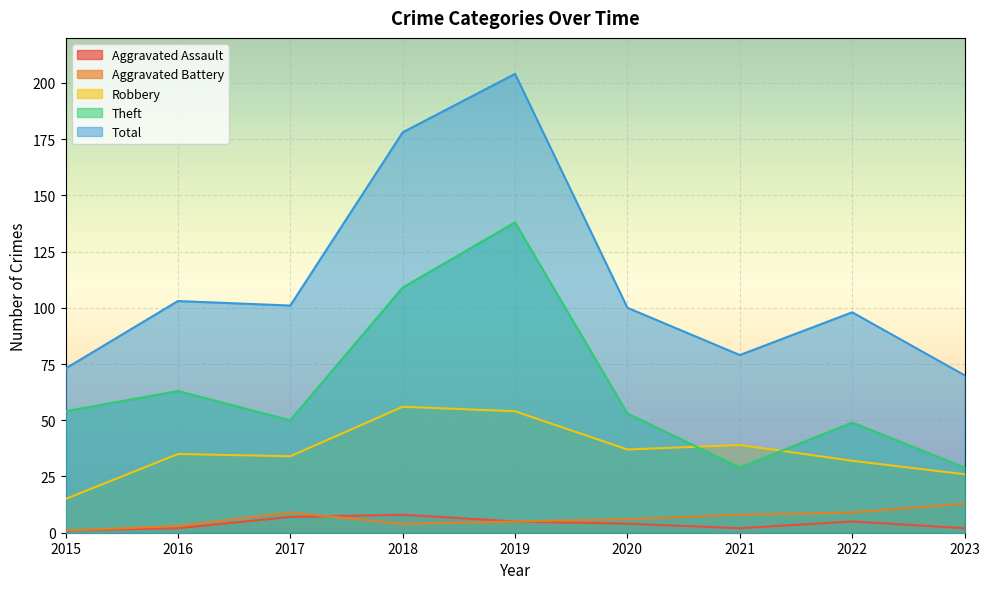

Does the chart display data point markers on the line(s)?

No